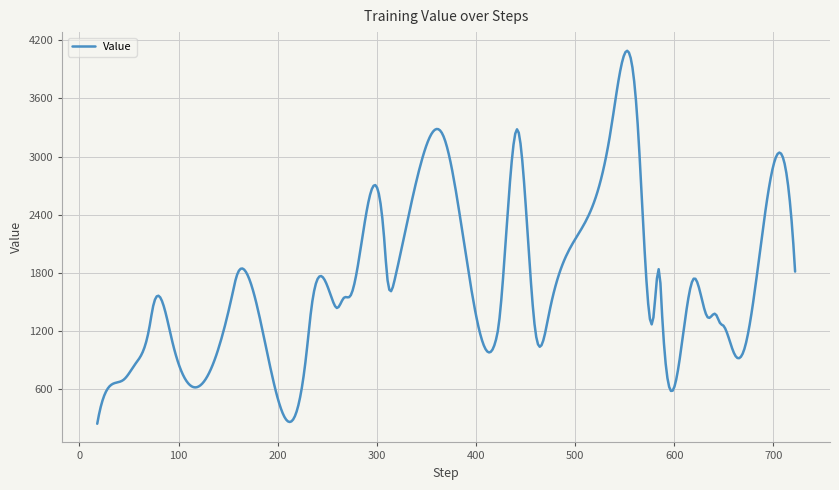

What is the maximum value shown in the chart?

4091.5